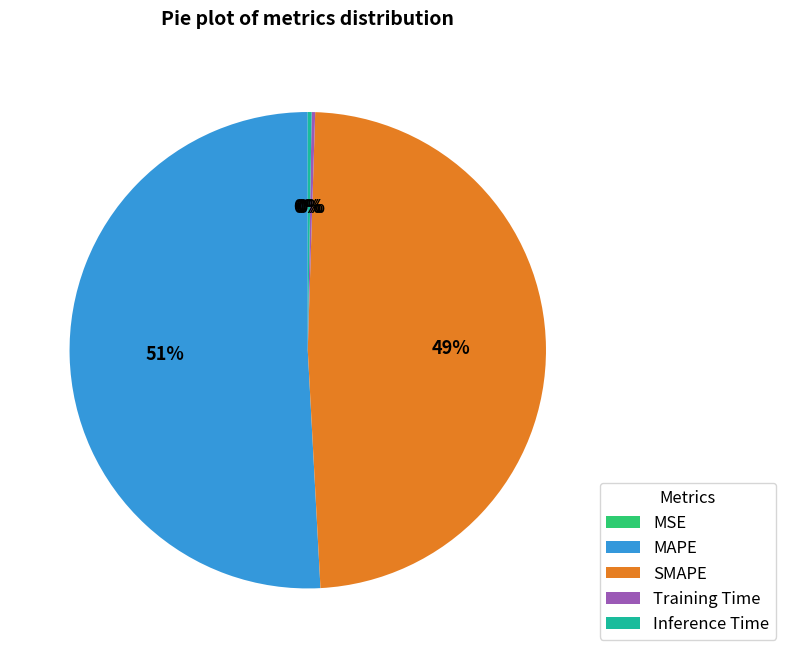

Is it true that MAPE is 51% of the pie?

True